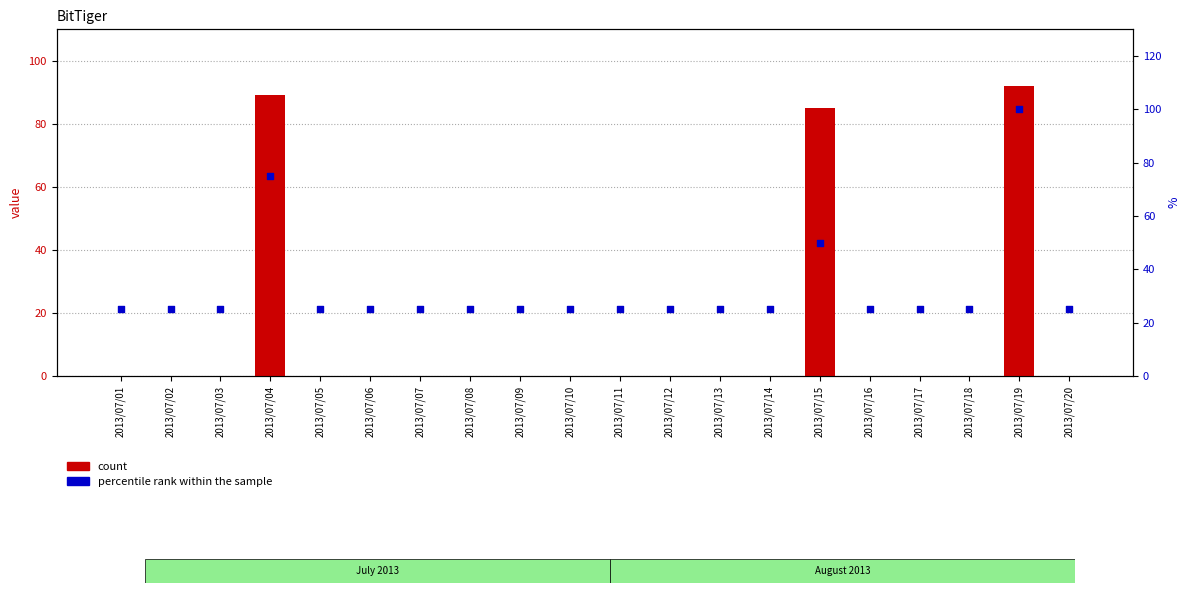

Which series reaches the maximum Y coordinate?

percentile rank within the sample